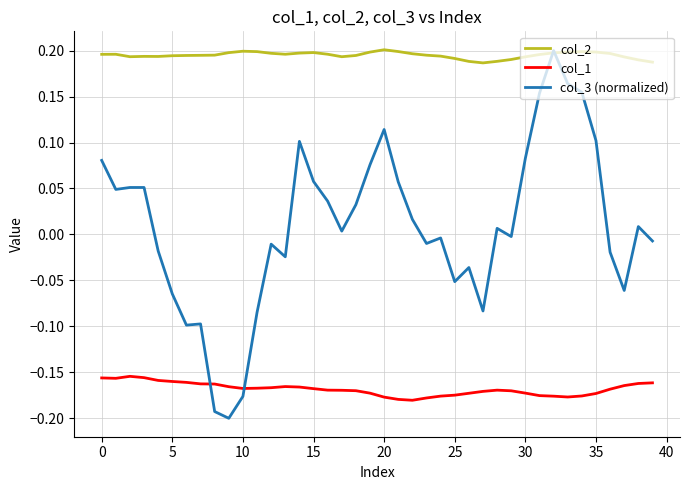

Which series has the largest total across all categories?

col_2